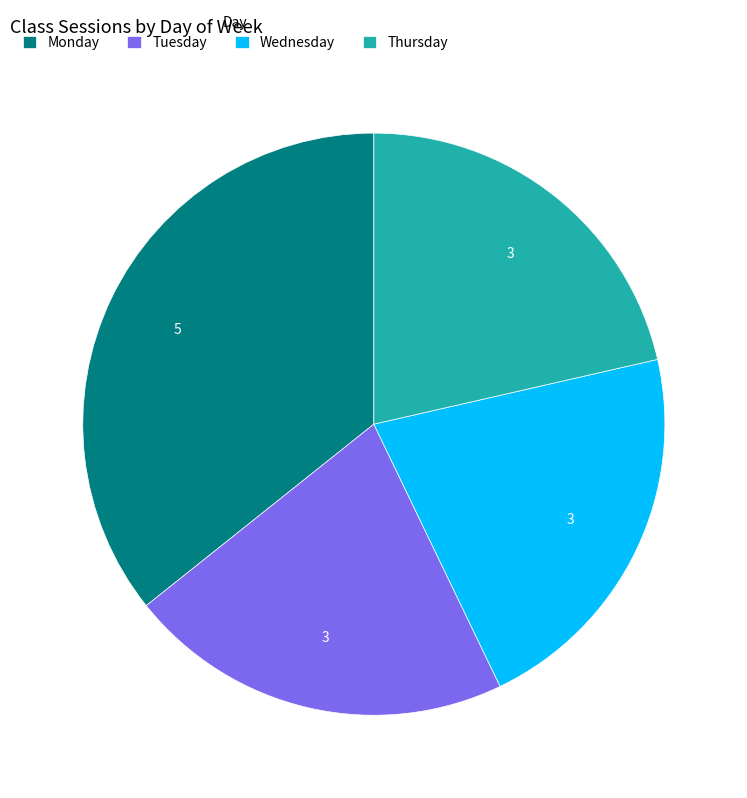

Approximately how many times larger is the value at Wednesday compared to Tuesday?

1.0